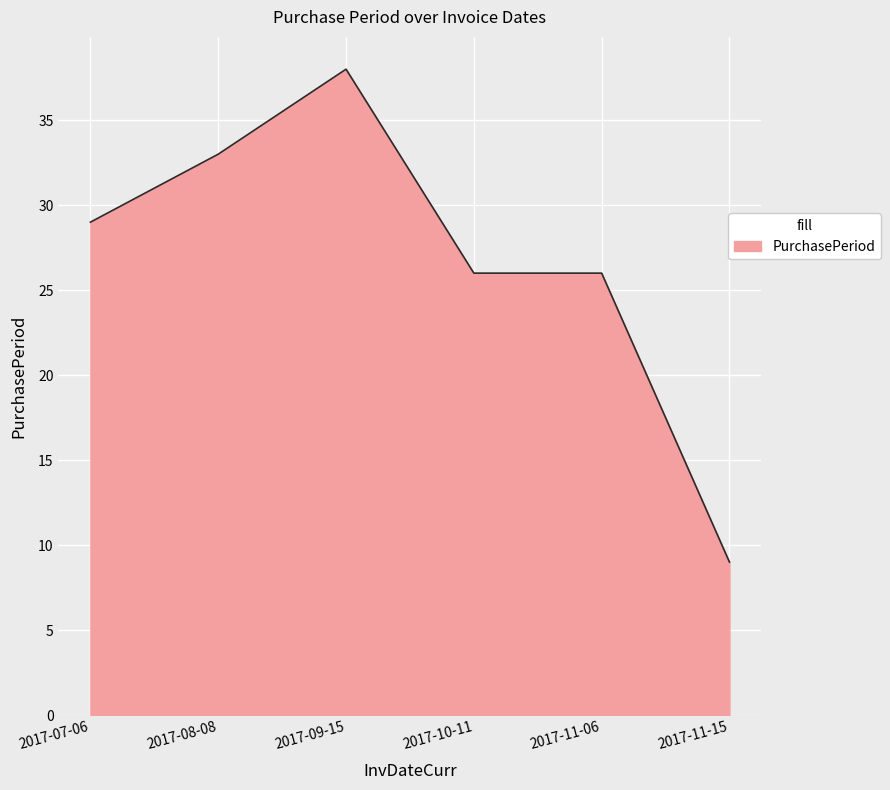

Between 2017-10-11 and 2017-09-15, which is larger?

2017-09-15